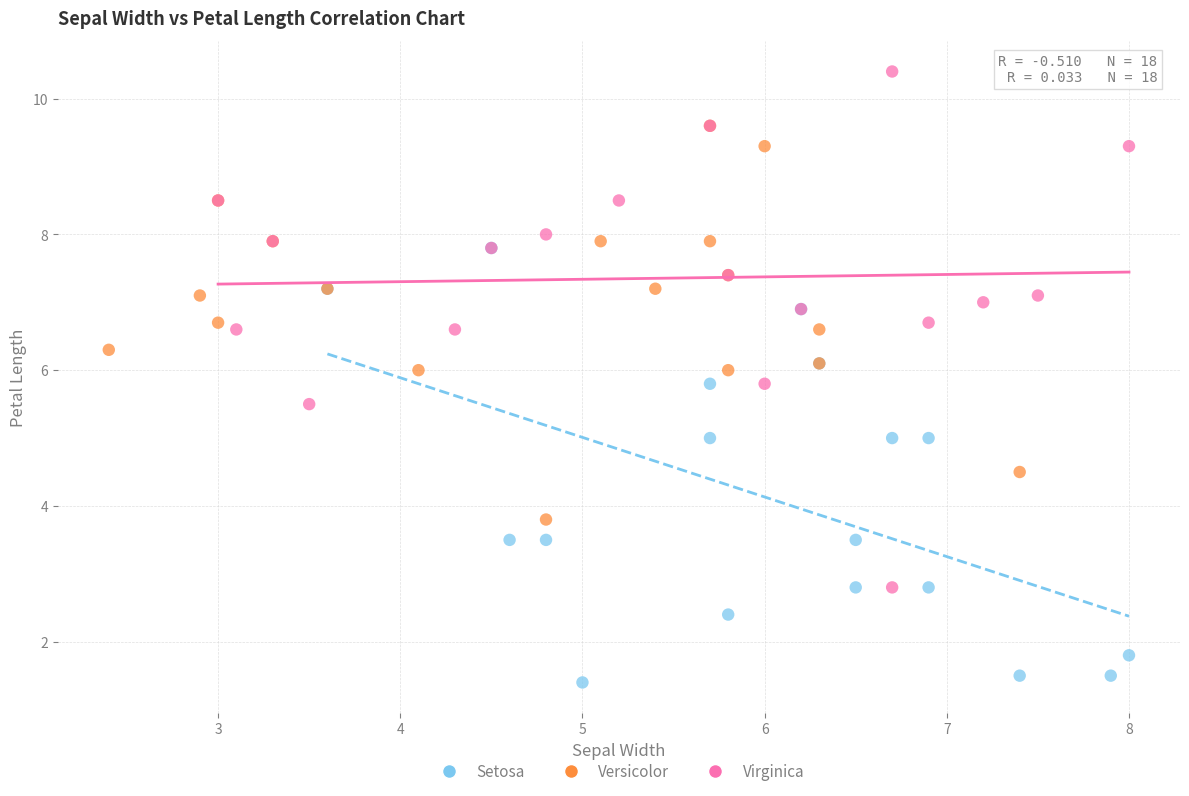

Which series contains the highest Y value?

Virginica